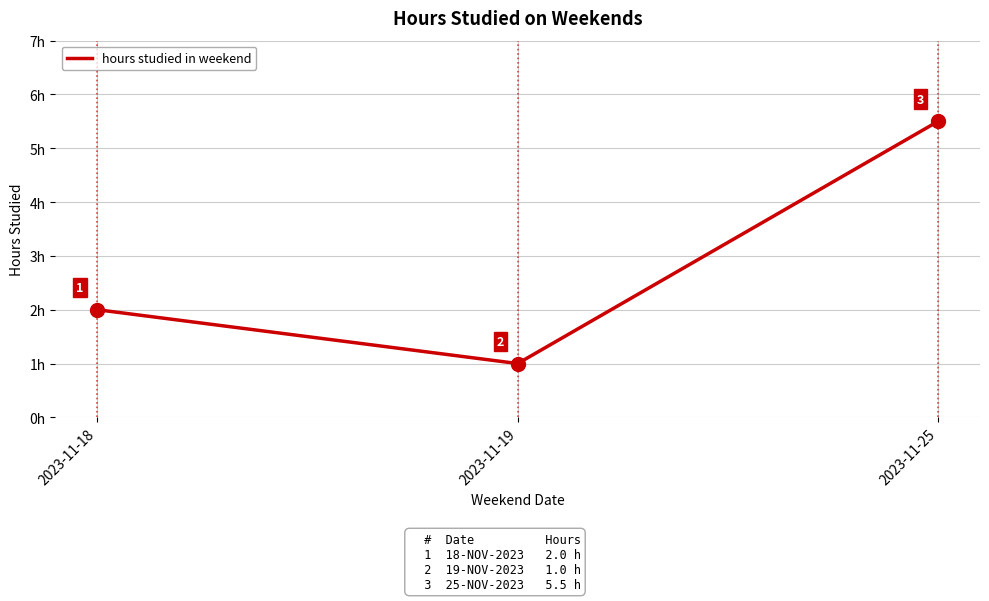

What is the approximate value at 2023-11-25?

5.5